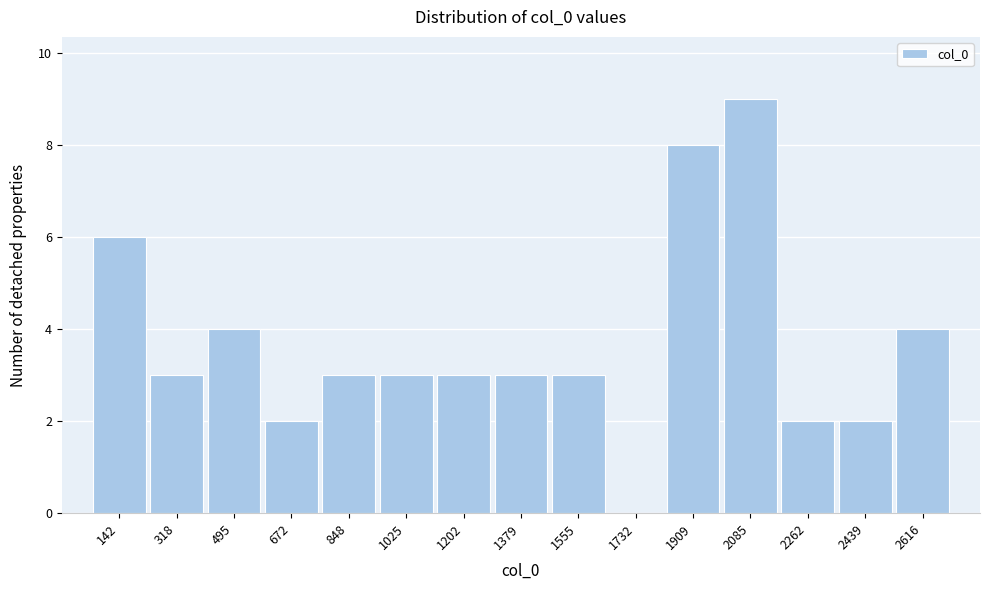

How tall is the bar that spans 2180 to 2360 on the x-axis? Neither the bar edges nor the heights are printed on the chart, so give them approximately, as read against the axes.

2